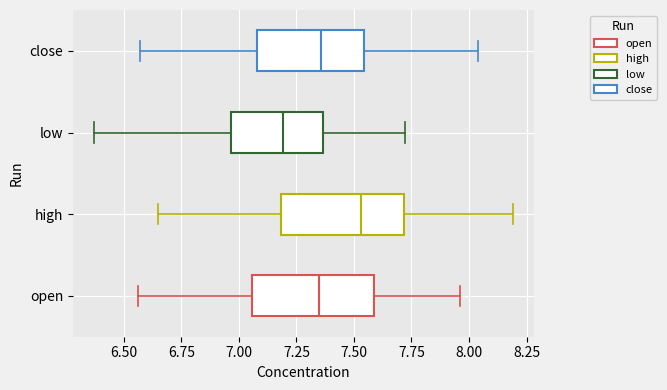

Which box has the furthest to the right median line?

high